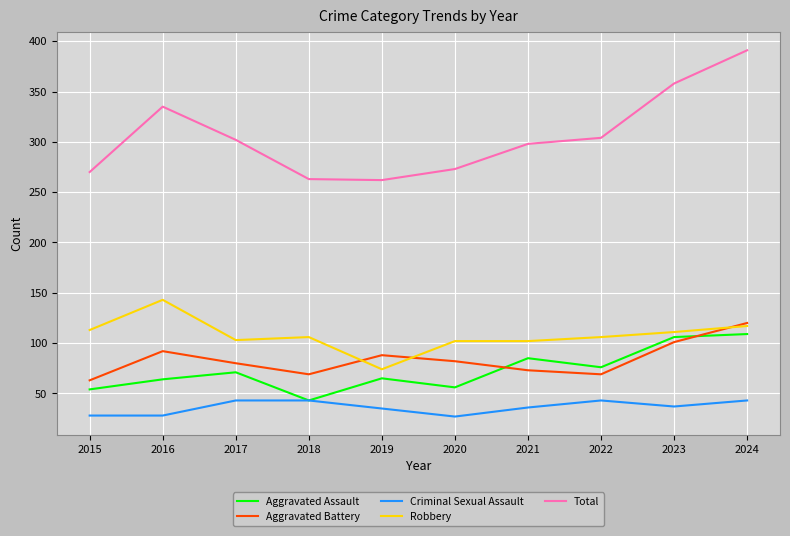

Does the chart display data point markers on the line(s)?

No